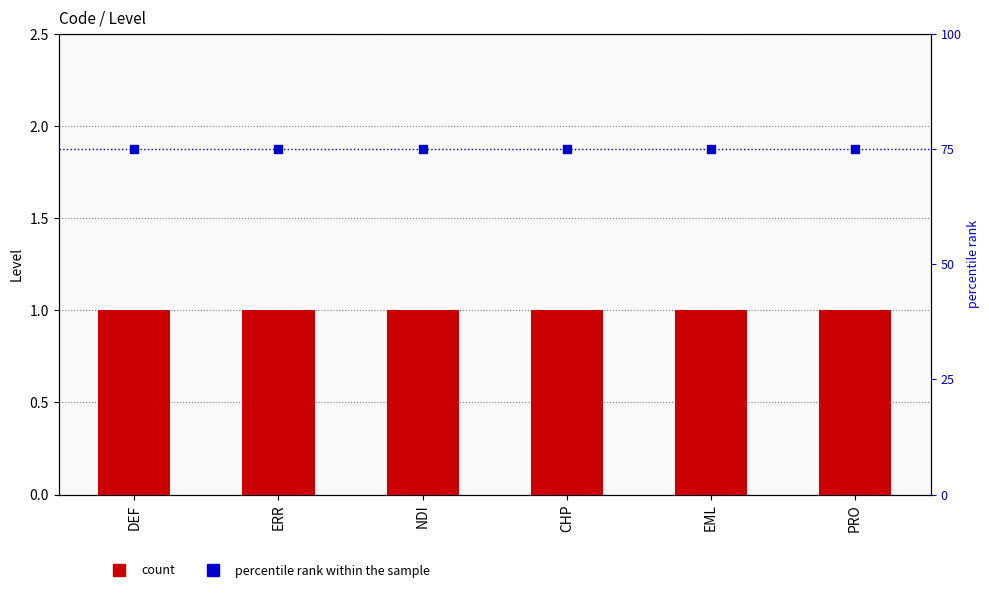

At how many categories does at least one series exceed 9?

6